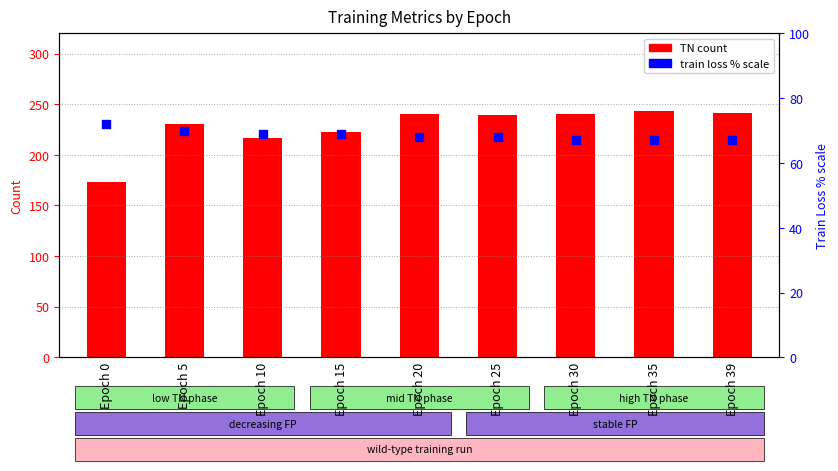

Is the value of train loss % at Epoch 10 greater than the value of TN count at Epoch 30?

No